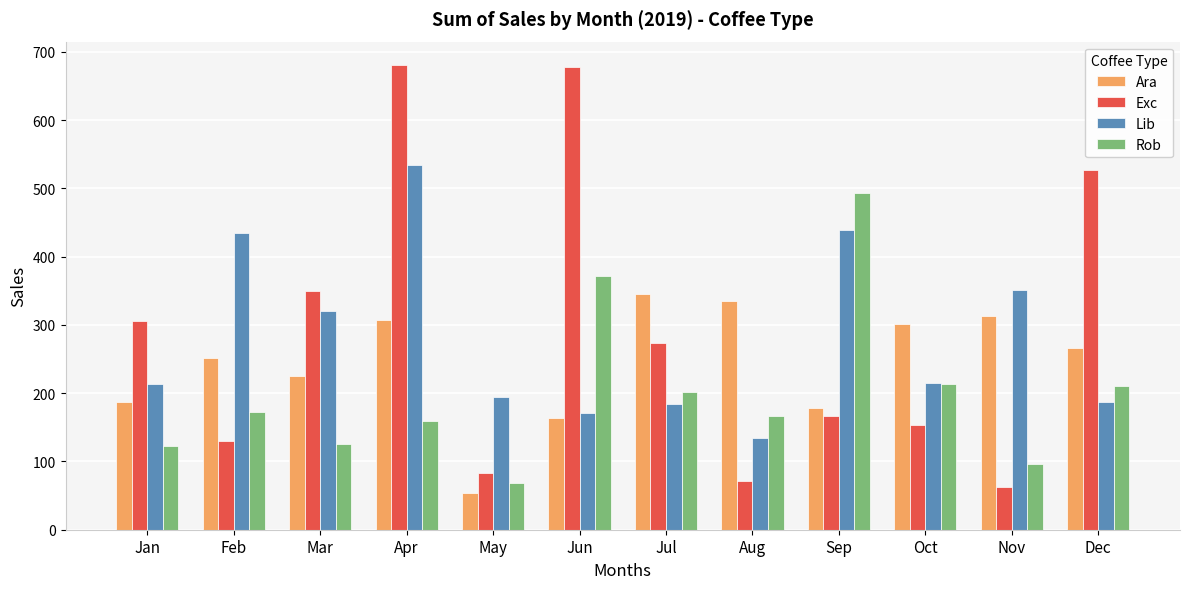

Is it true that Exc equals 87.0 at Jul?

False